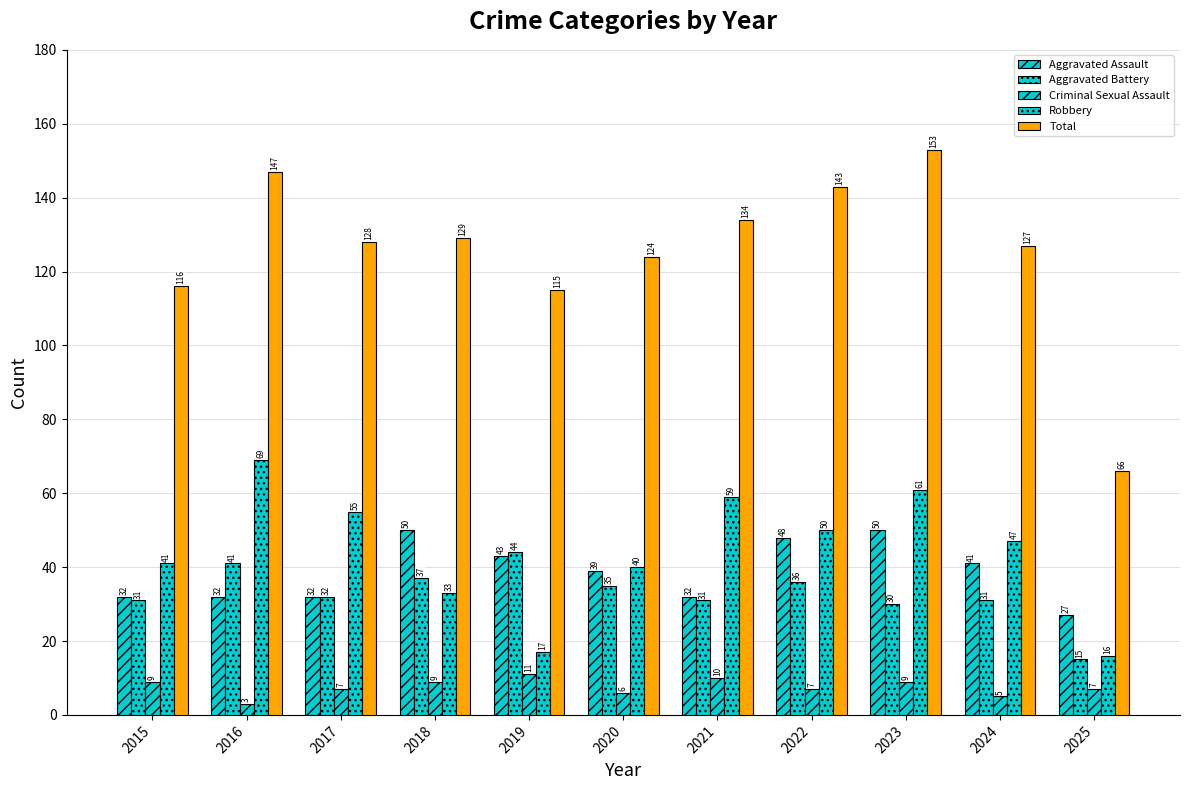

Are the bars horizontal?

No